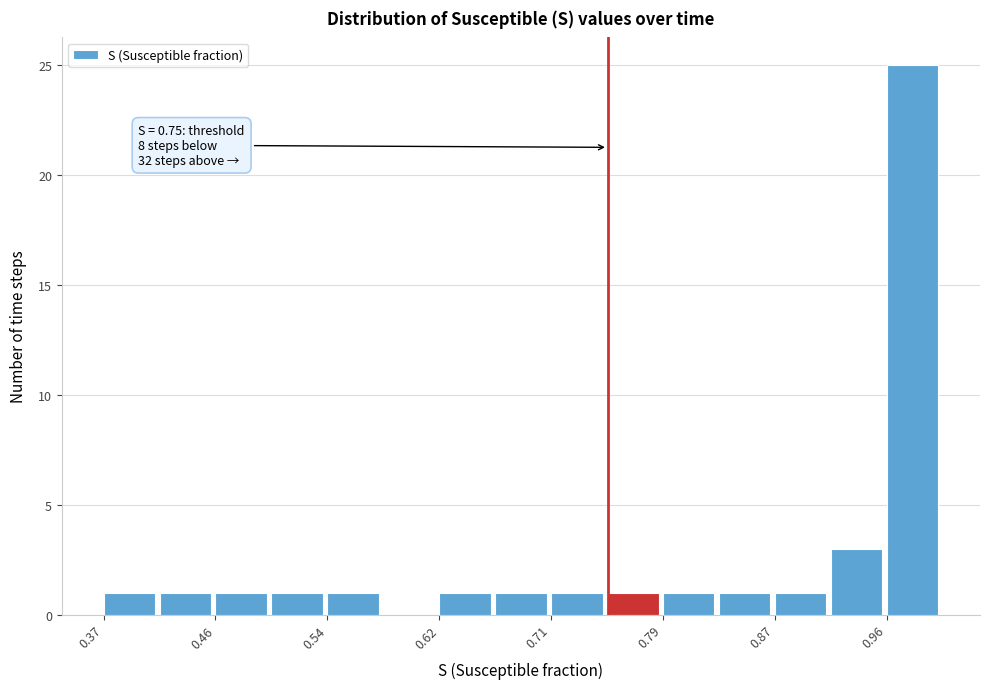

Over which range of the x-axis is the bar tallest?

0.96 to 1.00